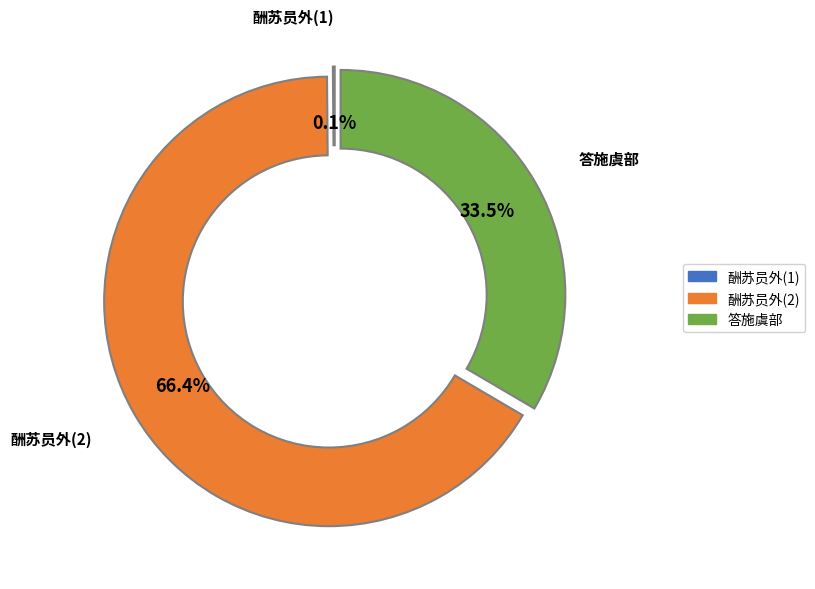

Does any single category account for the majority?

Yes